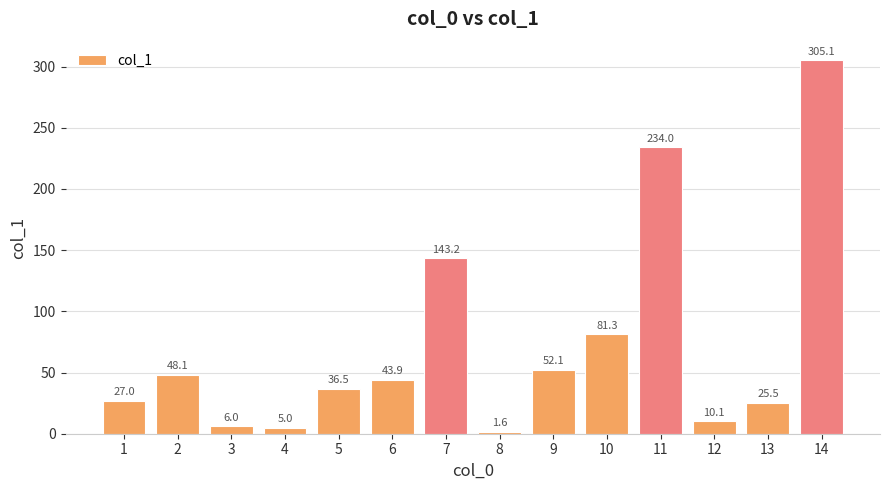

Reading left to right, extract all data points from this chart.

1=27.0	2=48.1	3=6.0	4=5.0	5=36.5	6=43.9	7=143.2	8=1.6	9=52.1	10=81.3	11=234.0	12=10.1	13=25.5	14=305.1